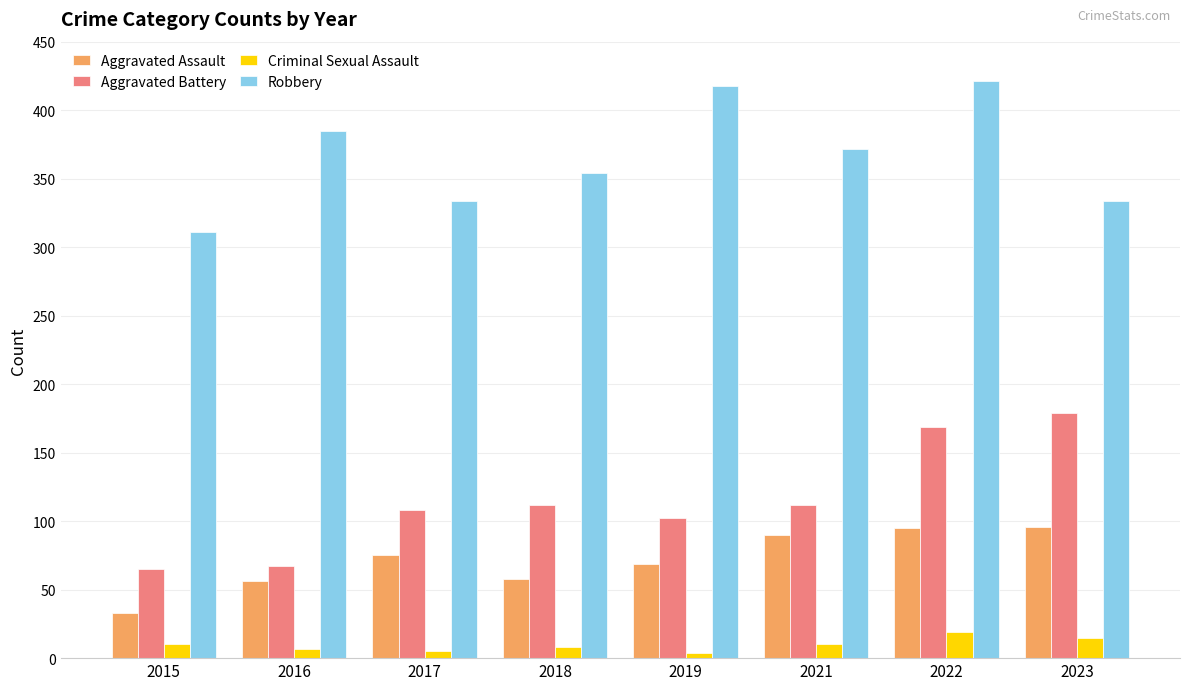

What is the total value across all series at 2016?

515